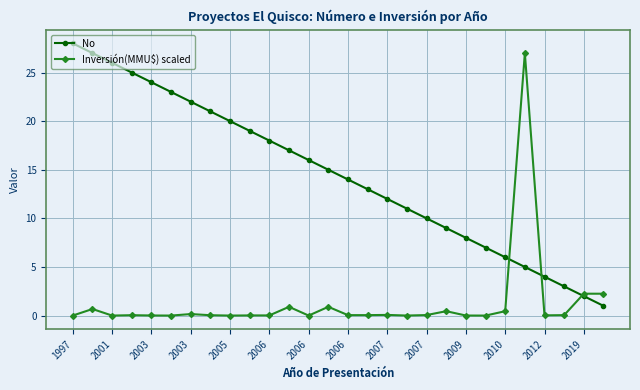

How many times do No and Inversión(MMU$) scaled cross each other?

3